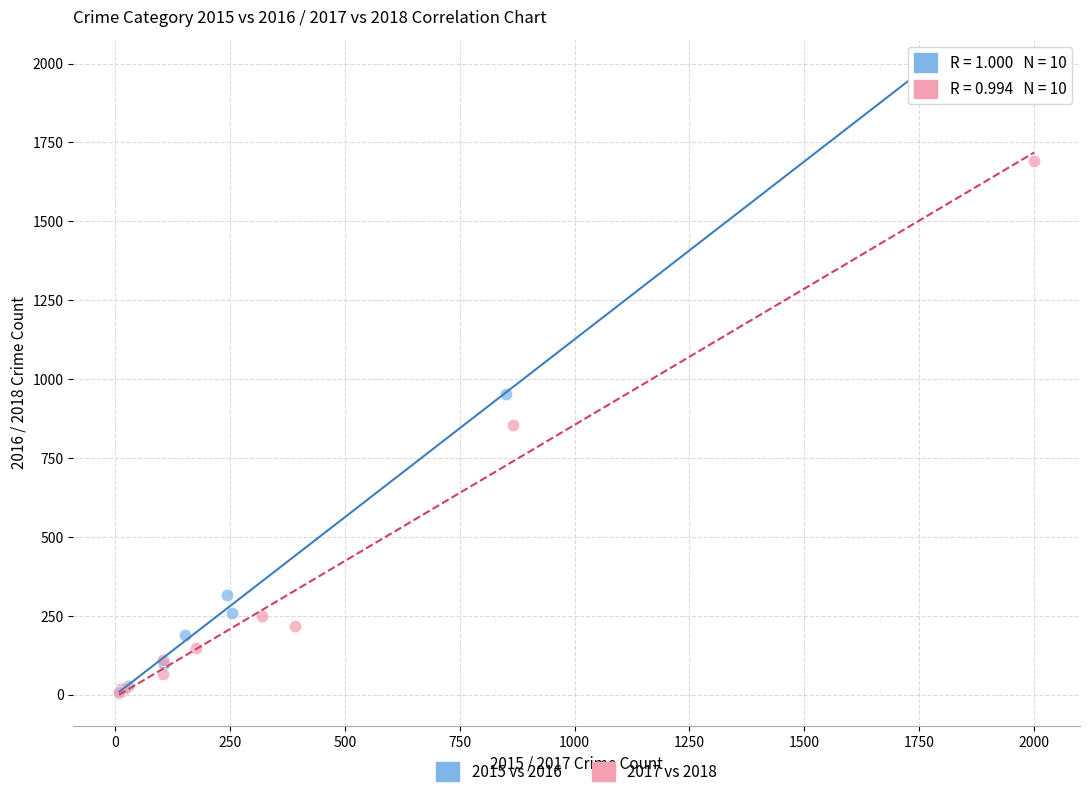

Which series reaches the maximum Y coordinate?

2015 vs 2016